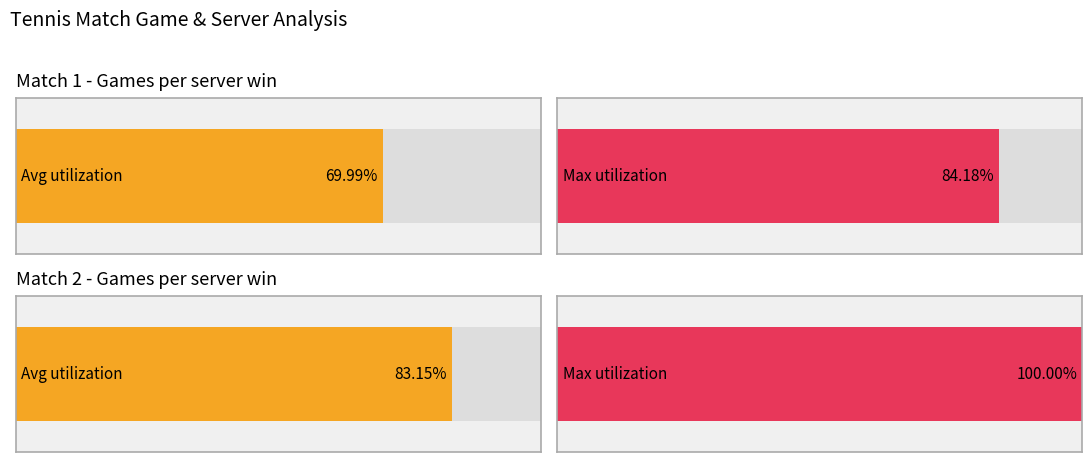

The Avg games per match series shows 8.5 at Match 3. True or false?

False